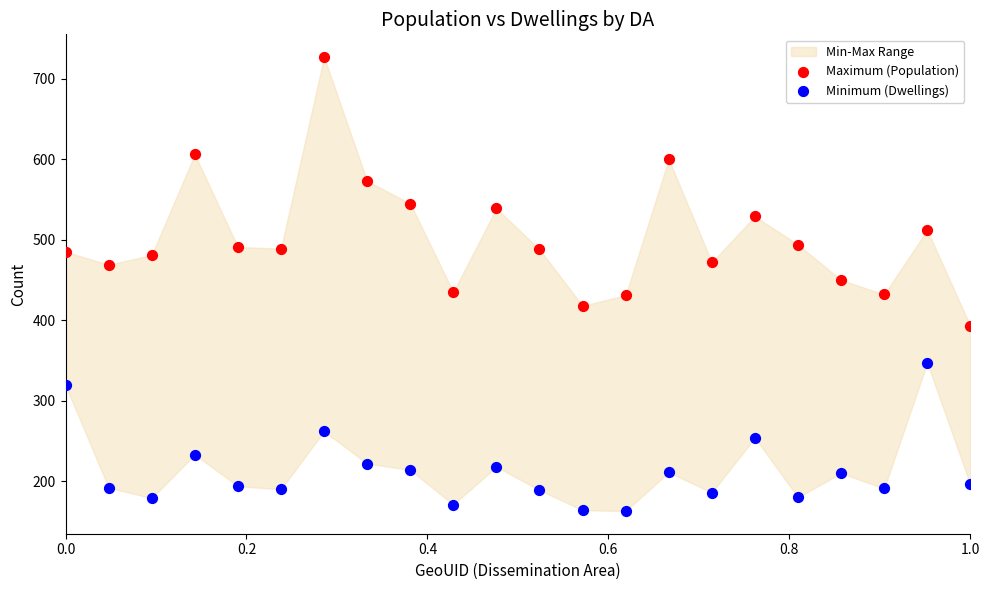

Across all data points, what is the range of Y values (max minus min)?

564